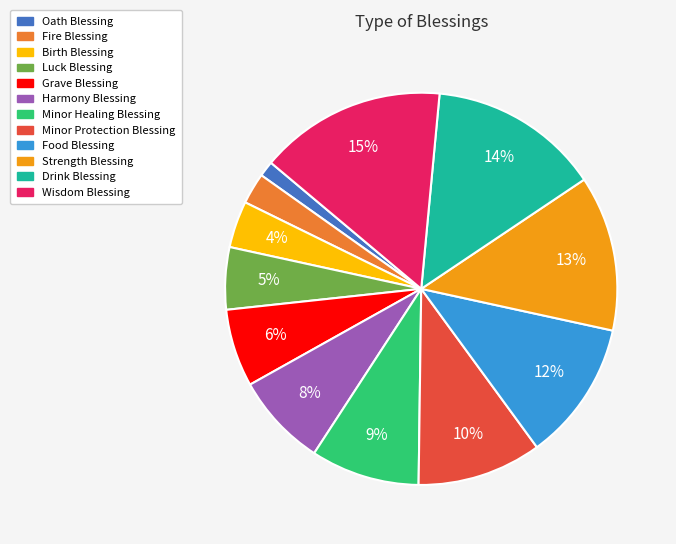

True or false: Food Blessing accounts for 12% of the total.

True